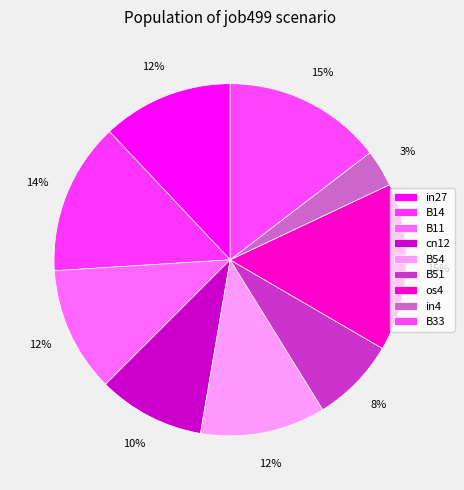

Which category has the smallest portion of the pie?

in4